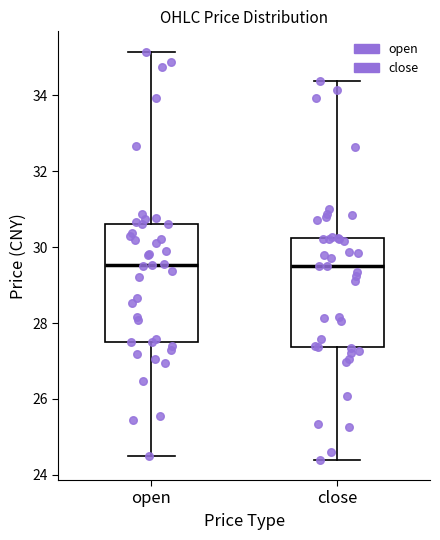

Which box is the tallest, from its lower edge to its upper edge?

open